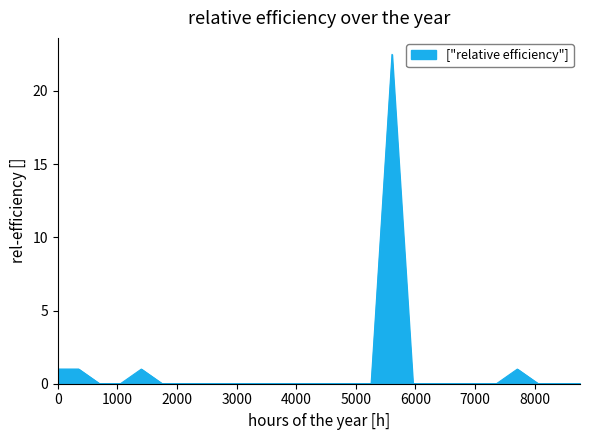

What is the greatest value displayed?

22.5